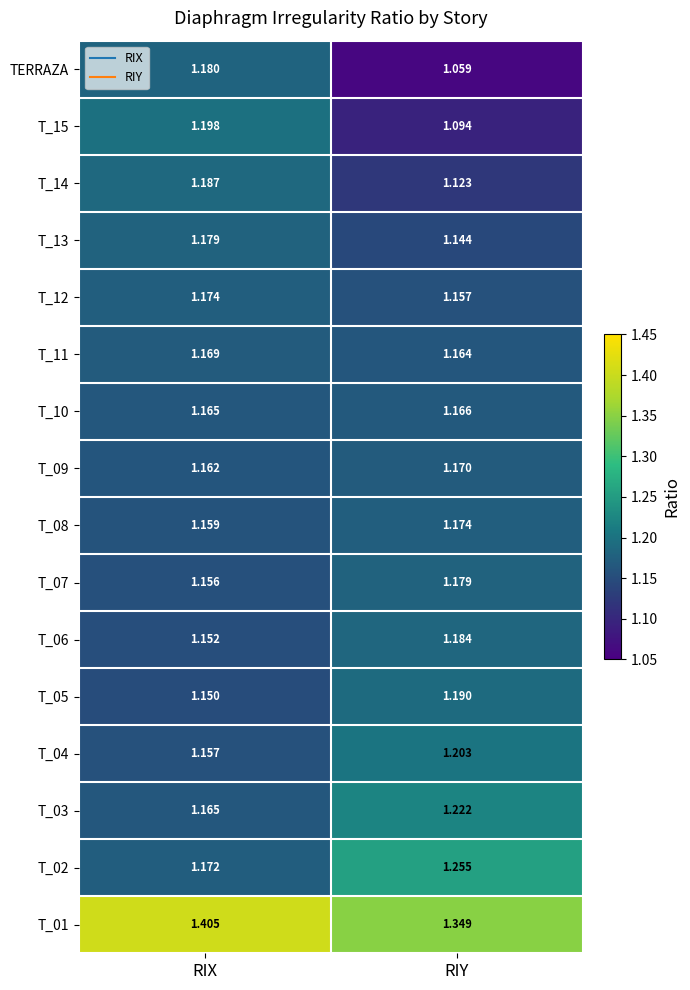

How many data points does each series have?

2